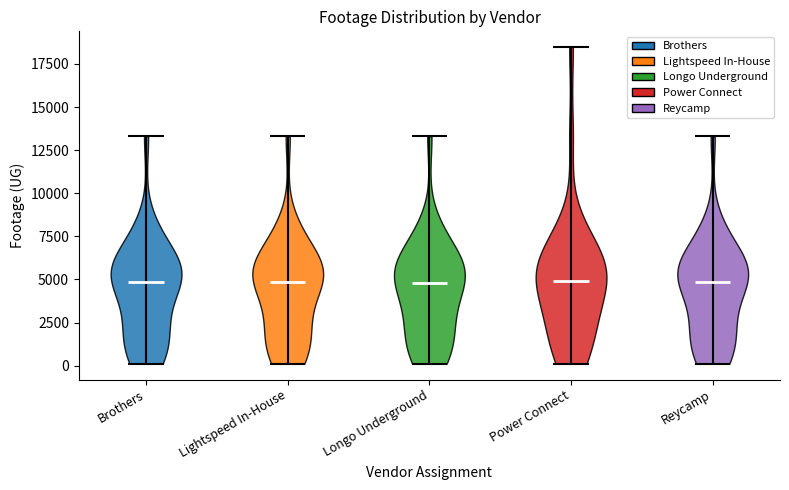

Reading left to right, read every violin against the y-axis: where its median line is, and the lowest and highest points it reaches. The values are not printed on the chart, so give them approximately, as read against the axis.

Brothers: median line 5000, lowest point 0, highest point 13500
Lightspeed In-House: median line 5000, lowest point 0, highest point 13500
Longo Underground: median line 5000, lowest point 0, highest point 13500
Power Connect: median line 5000, lowest point 0, highest point 18500
Reycamp: median line 5000, lowest point 0, highest point 13500